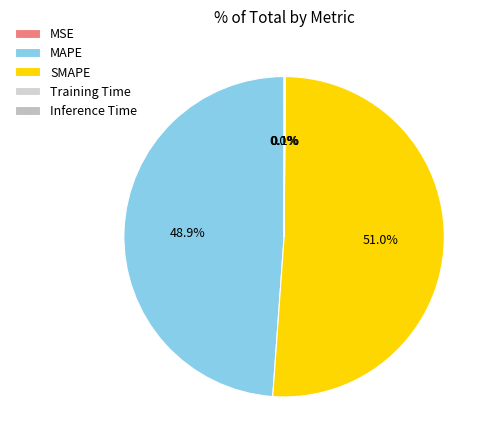

To the nearest percent, what portion does SMAPE represent?

51%